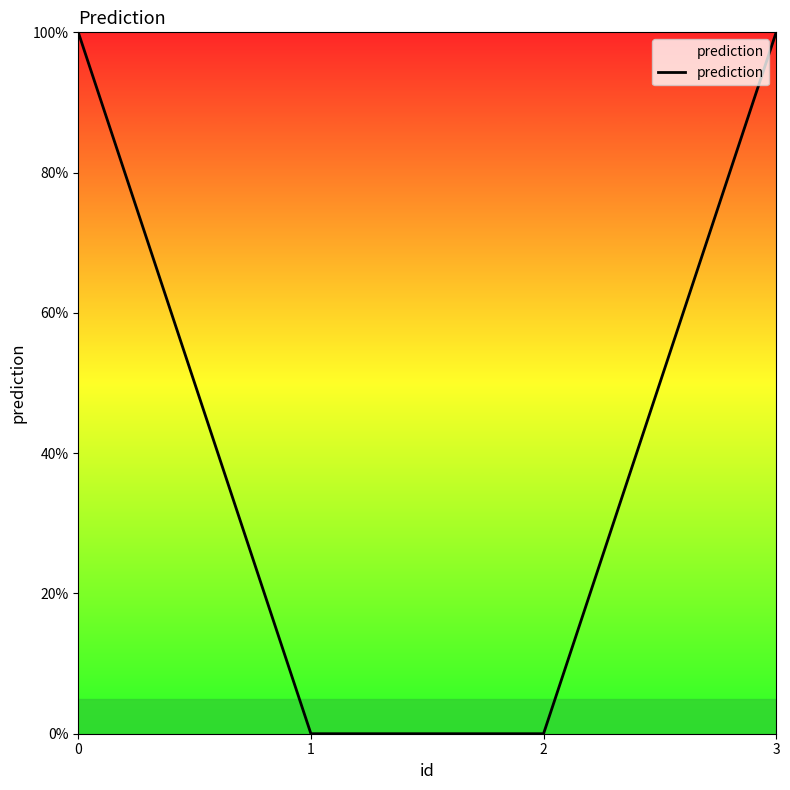

Reading left to right, list all the values displayed in this chart.

1	0	0	1